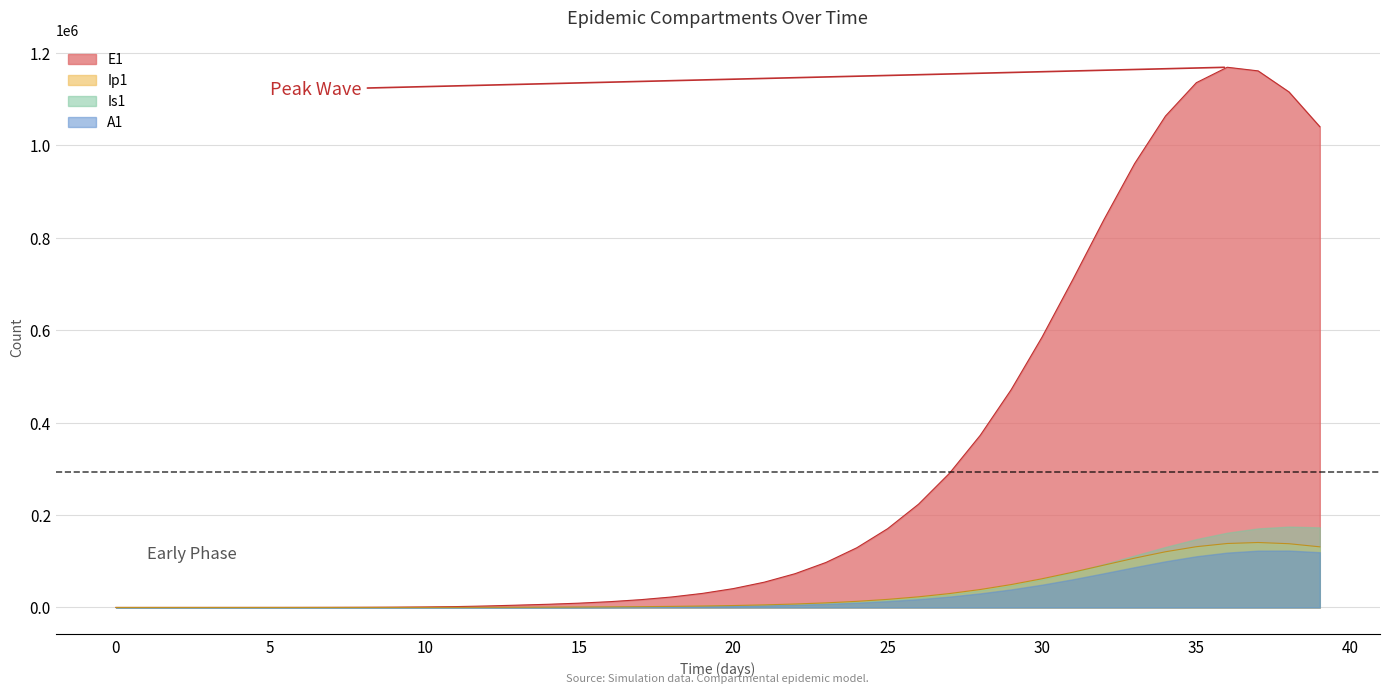

What is the value of the E1 point at the 12th from the left?

1841.6